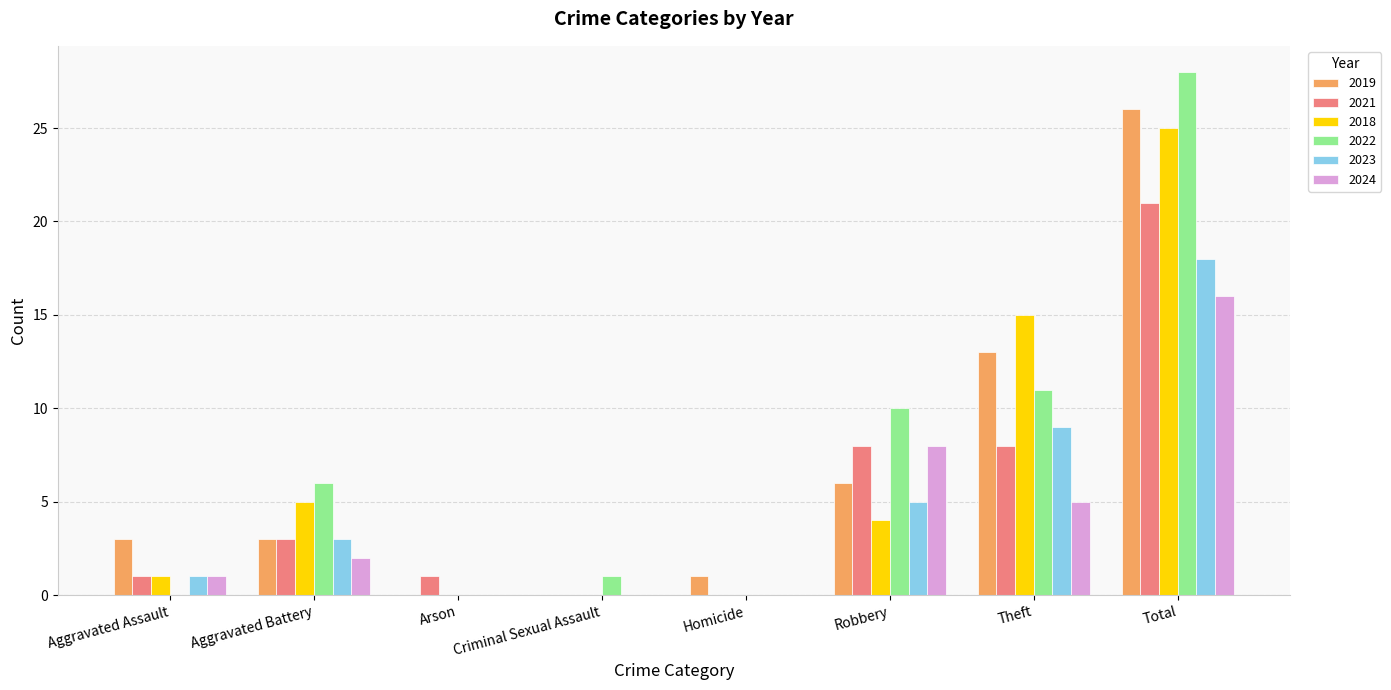

At which category is the sum across all series the highest?

Total